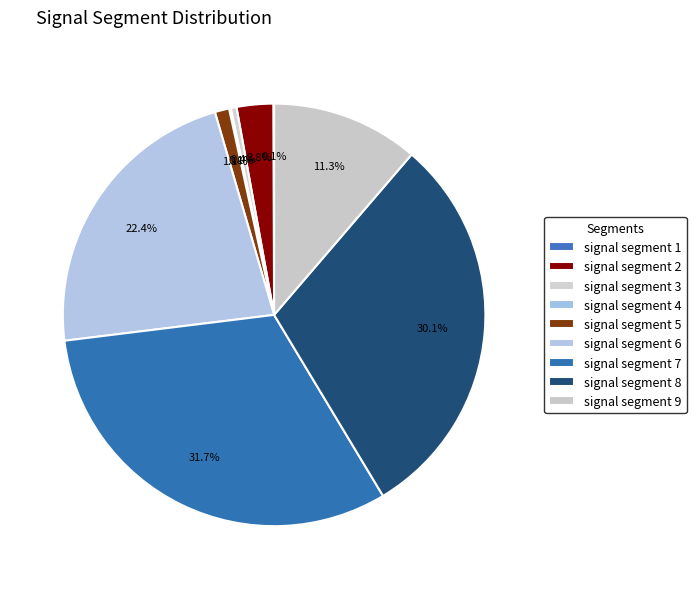

How many slices are in this pie chart?

9